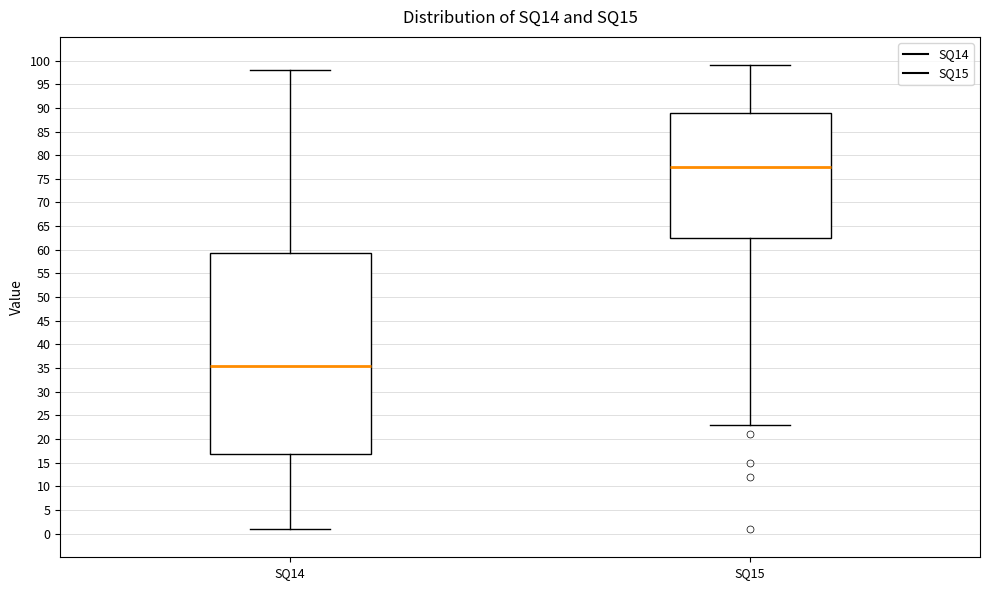

Where is the upper edge of the box for SQ14 on the y-axis? The values are not printed on the chart, so give them approximately, as read against the axis.

59.5